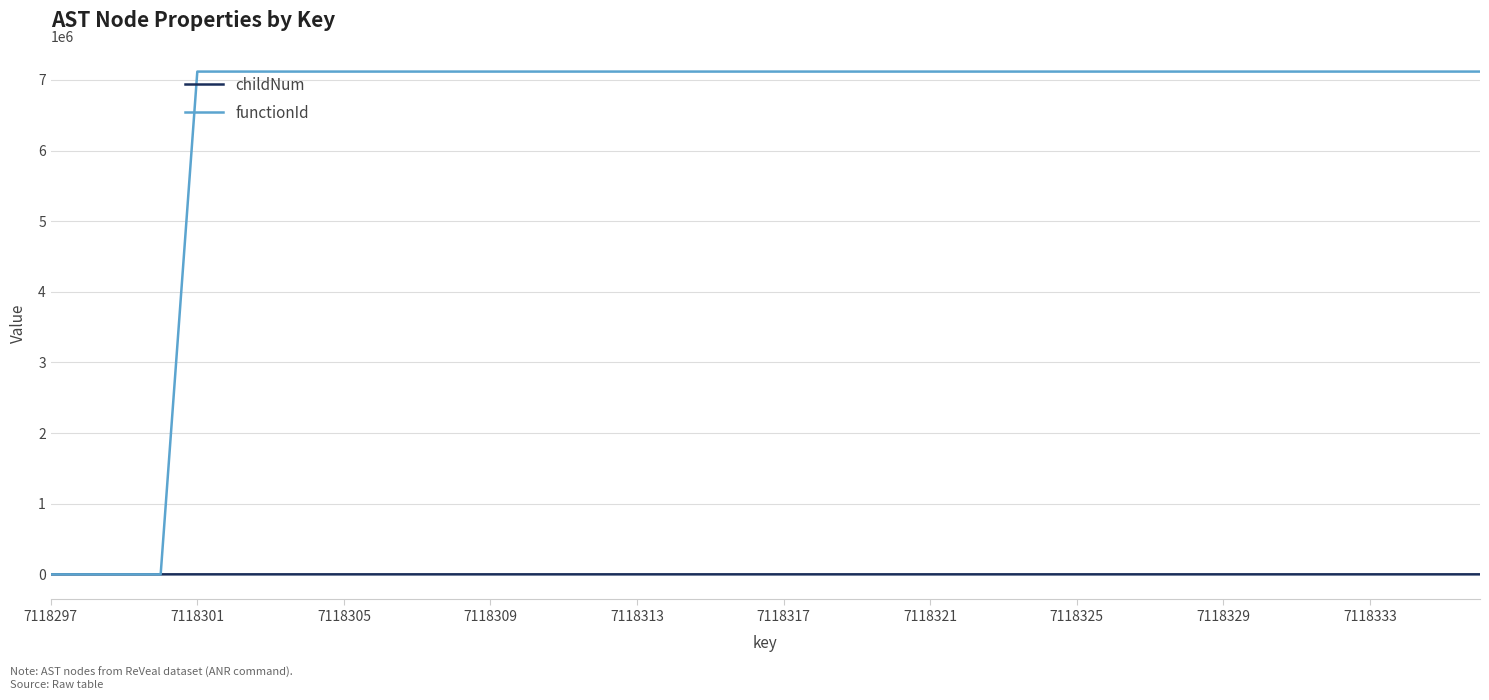

Which series has the largest total across all categories?

functionId